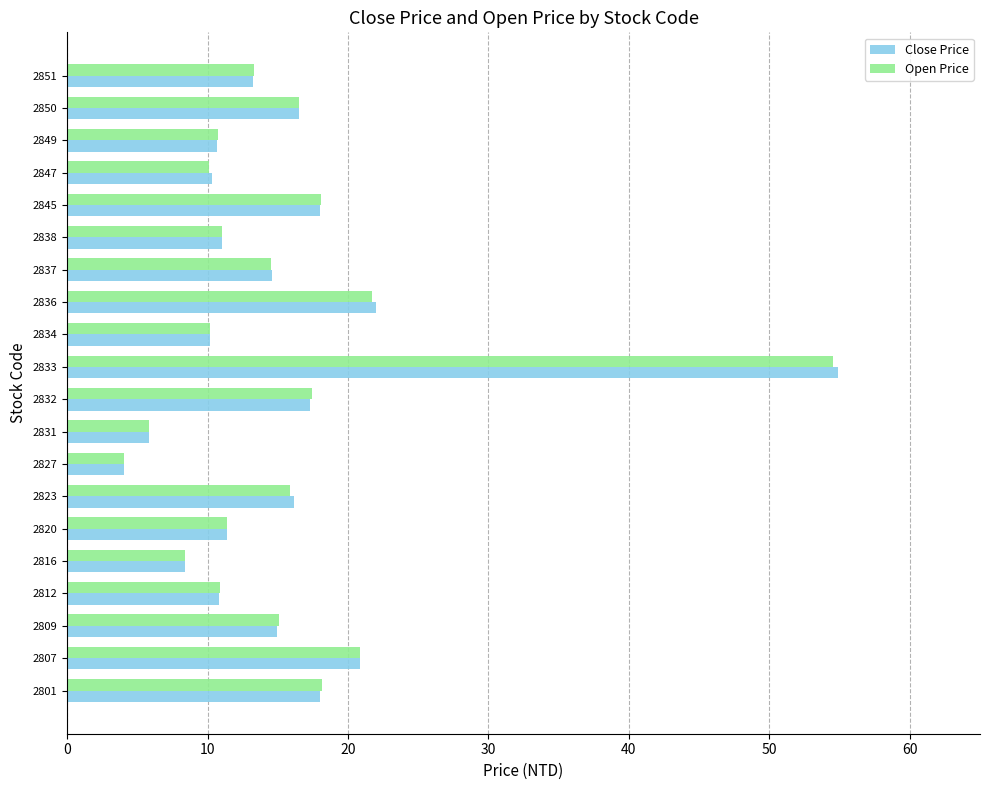

What is the maximum value for Open Price?

54.5